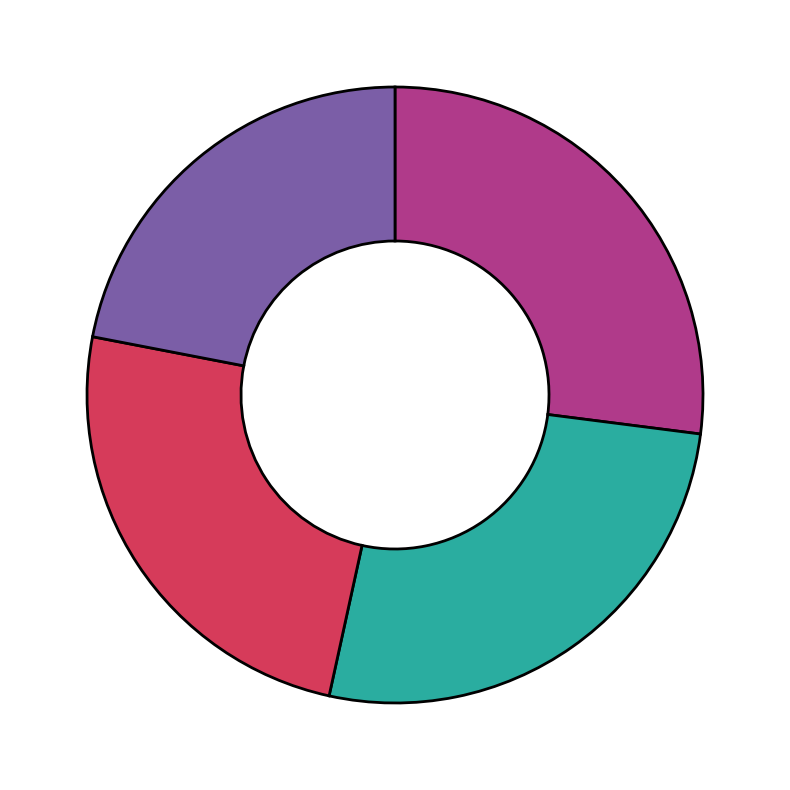

Is there any slice that represents more than half of the pie?

No